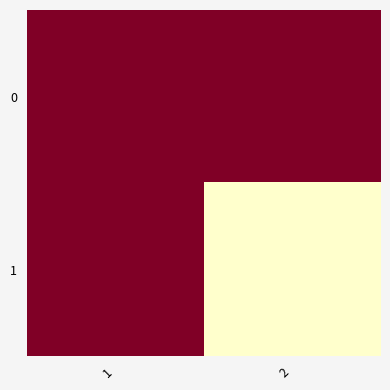

Between 1 and 2, which series saw the biggest shift?

1